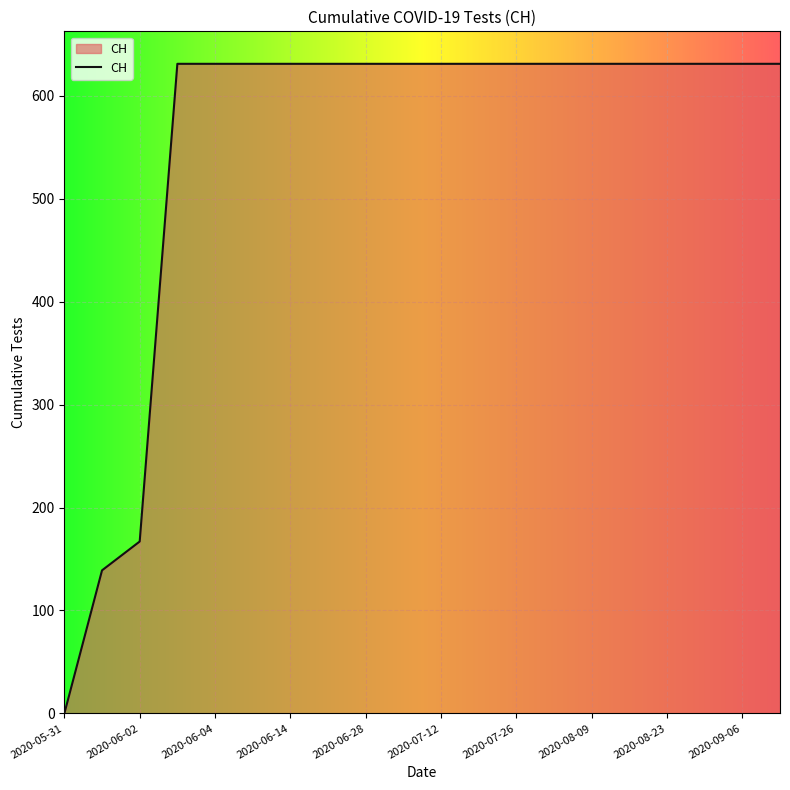

What is the greatest value displayed?

631